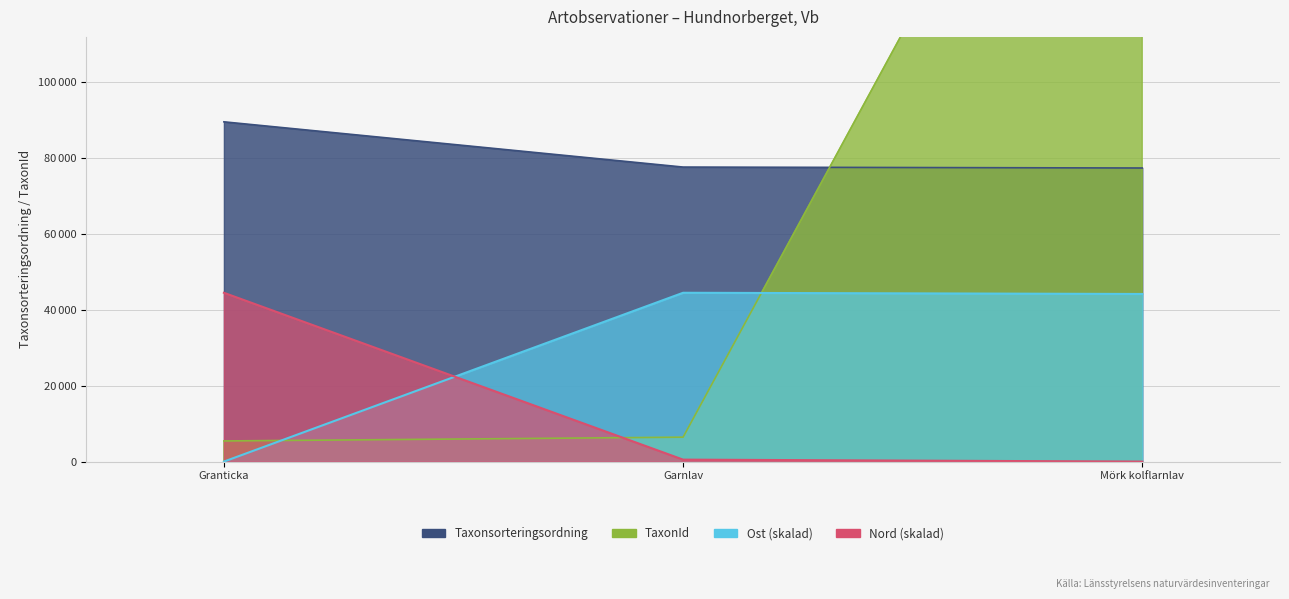

What is the sum of the Nord values at Garnlav and Mörk kolflarnlav?

517.1